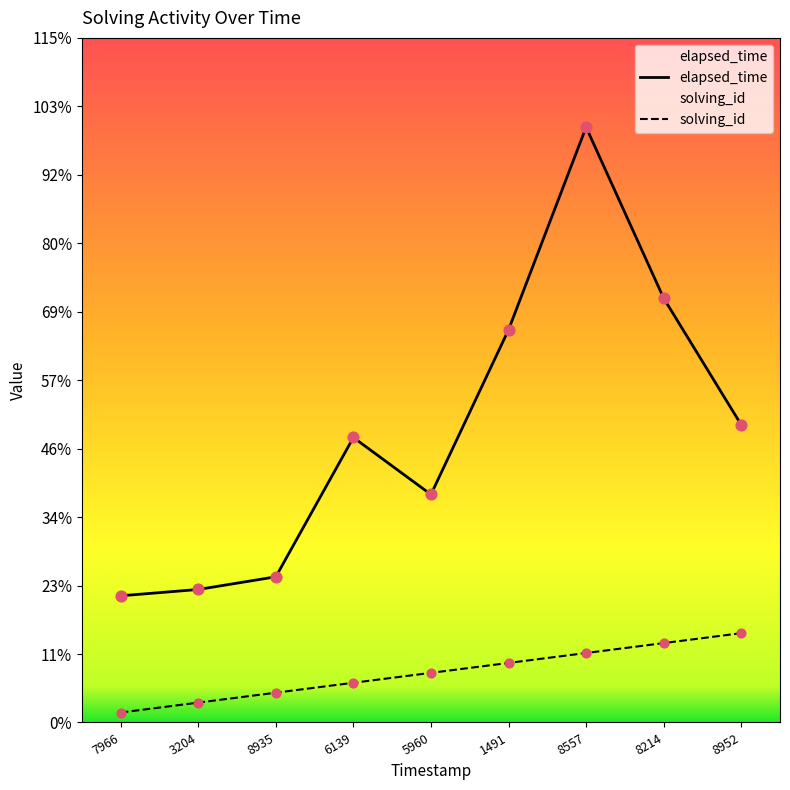

At which category is the sum across all series the highest?

8557